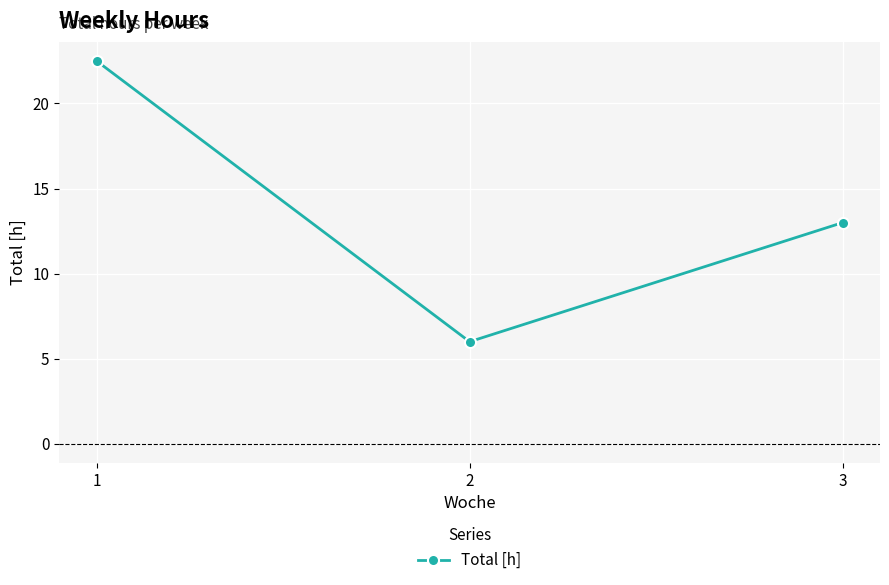

What is the greatest value displayed?

22.5